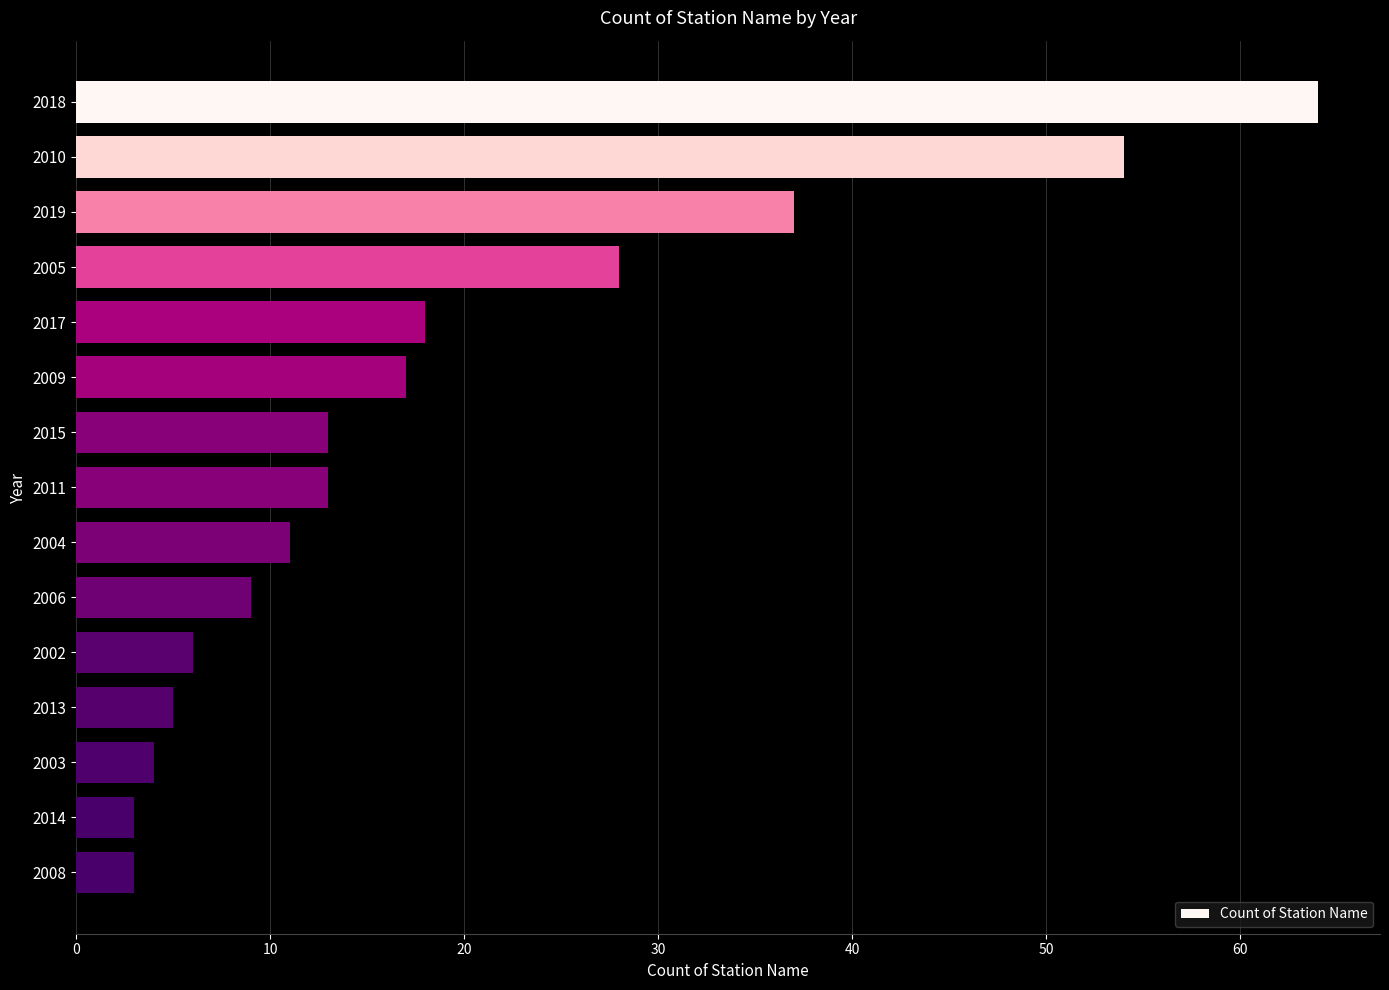

The value at 2019 is 37. True or false?

True